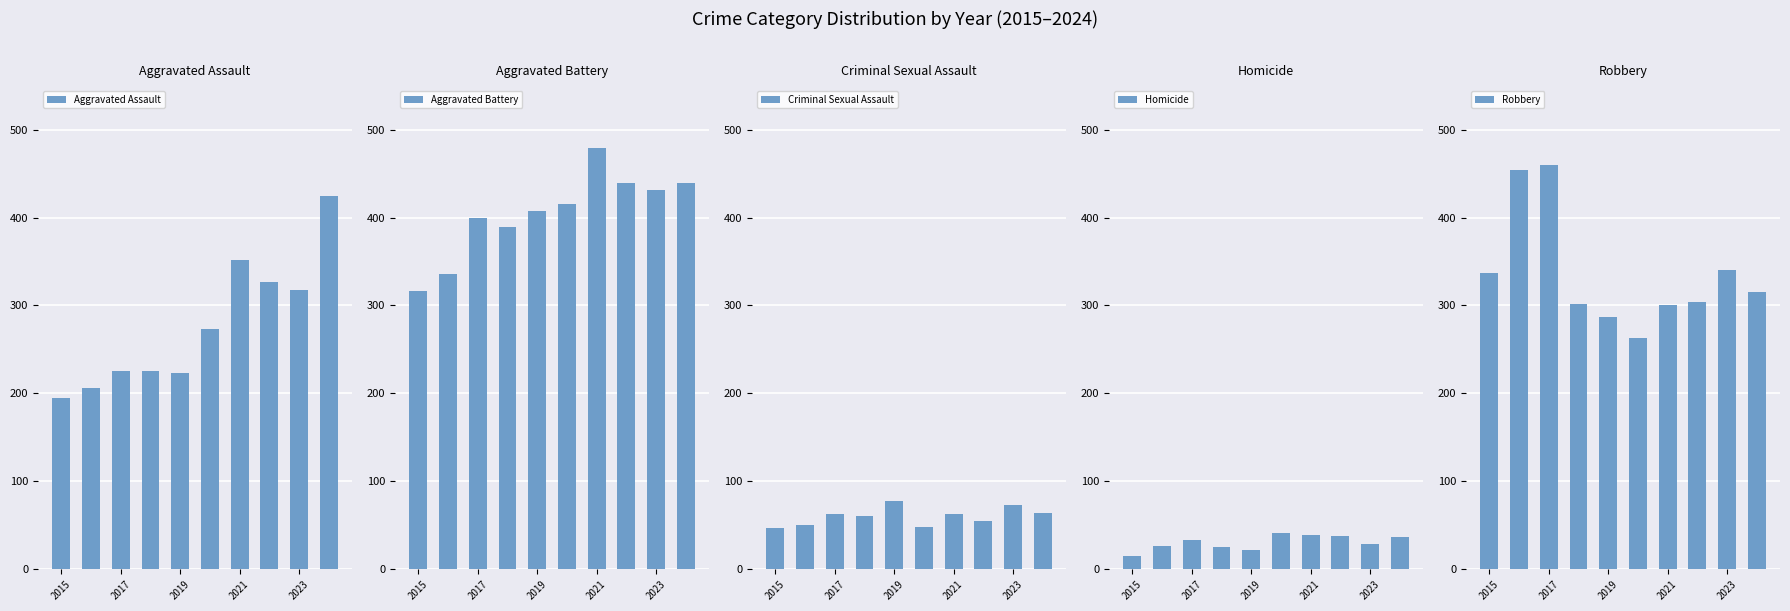

Read the Homicide value at 2021, to the nearest 10.

40